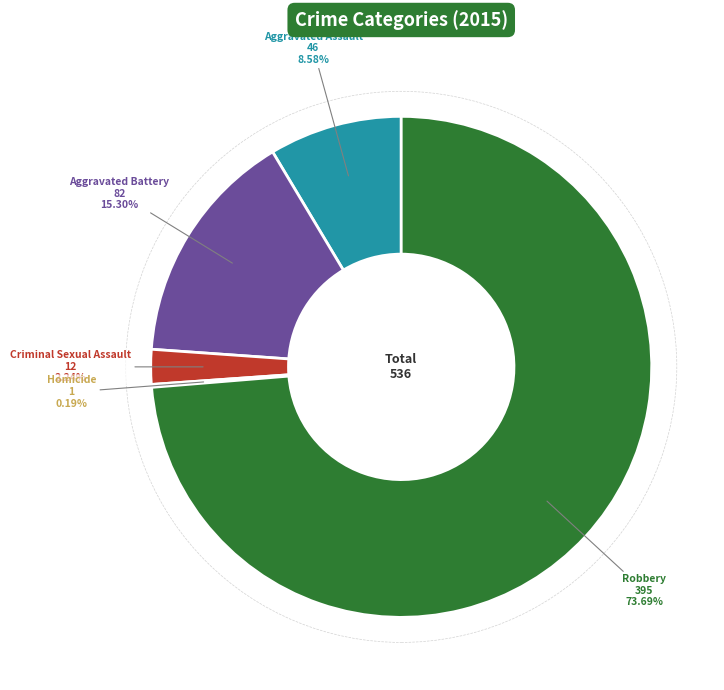

Combined, do Robbery and Aggravated Battery account for over 50%?

Yes